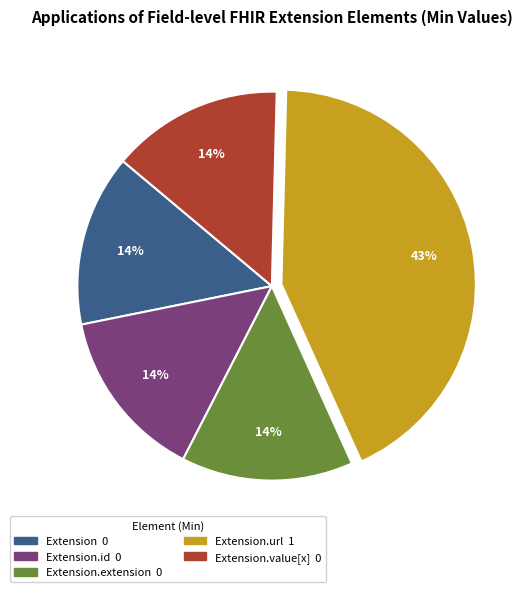

To the nearest percent, what is the average slice percentage?

20%